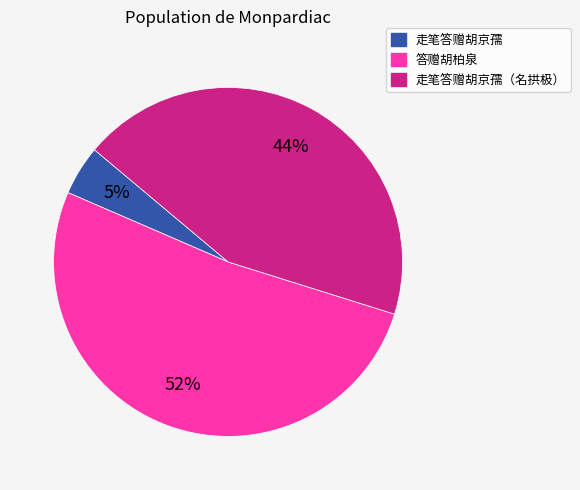

To the nearest percent, what is the difference between the largest and smallest slice percentages?

47%